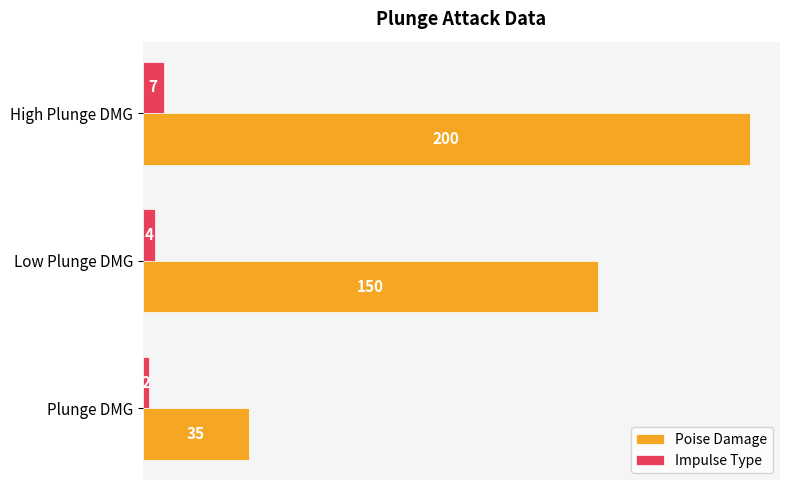

What is the average value of the Impulse Type series?

4